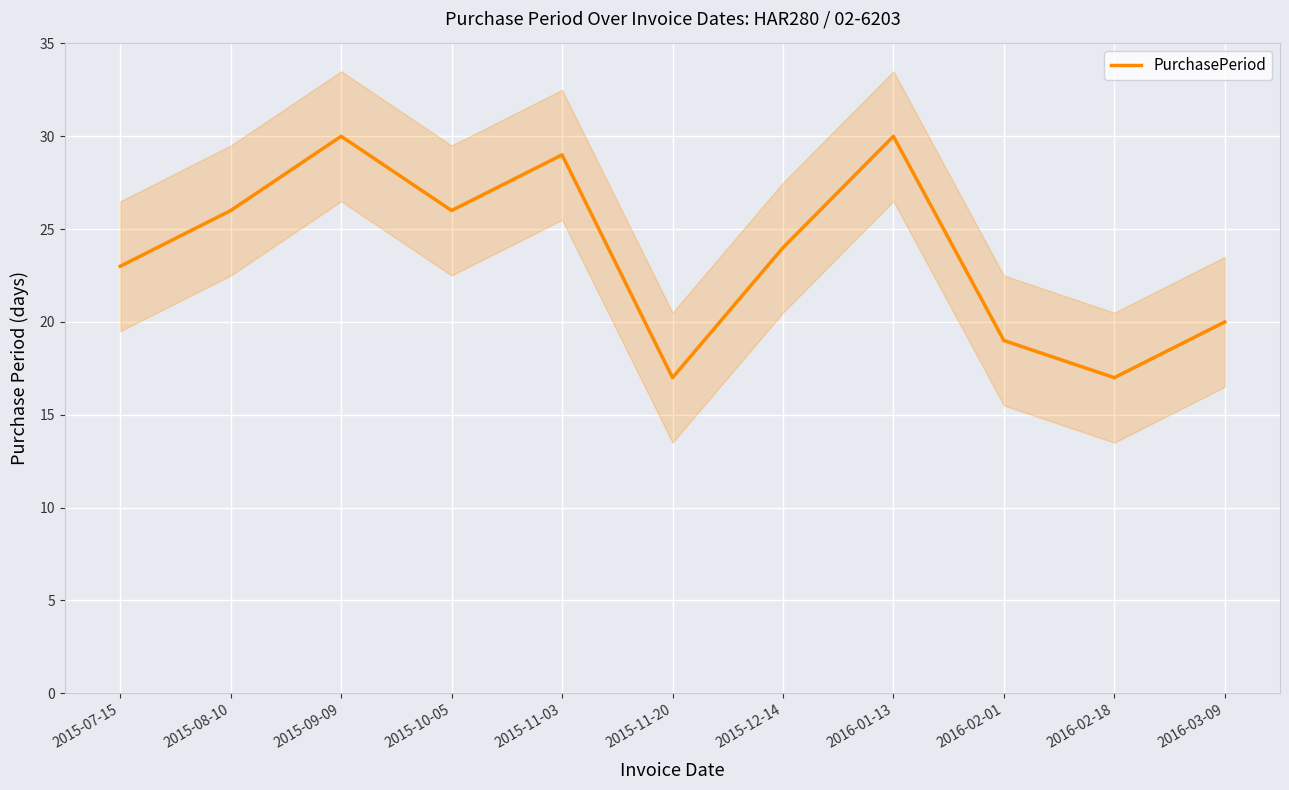

The chart shows a value of 14 at 2015-12-14. True or false?

False